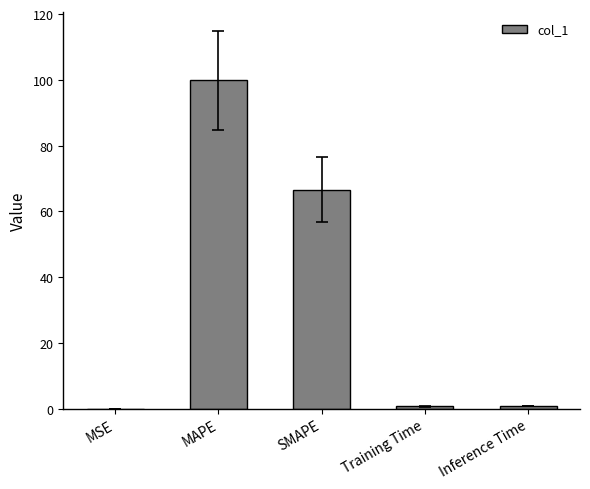

What is the sum of all values?

168.0